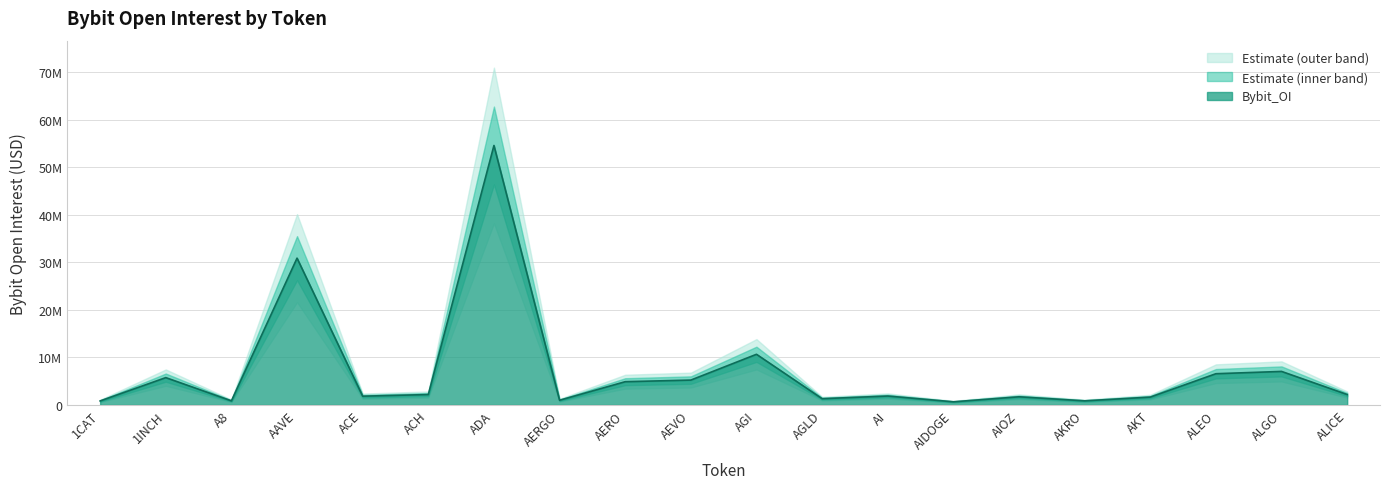

What position from the right is ALGO?

2